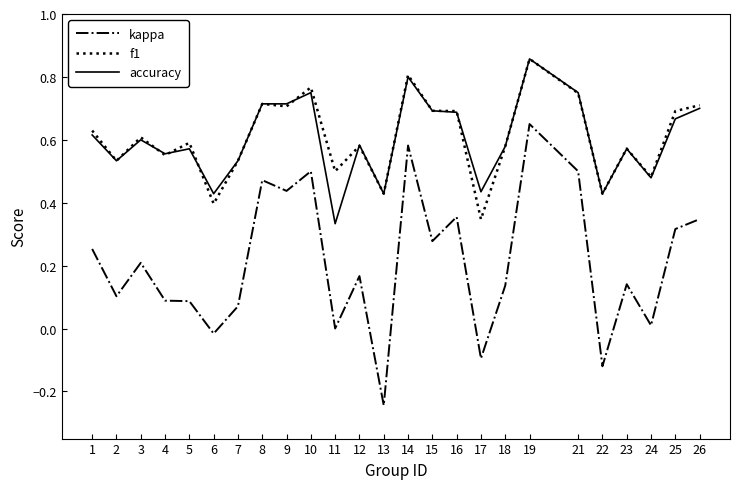

Where is accuracy nearest to the value 0?

11